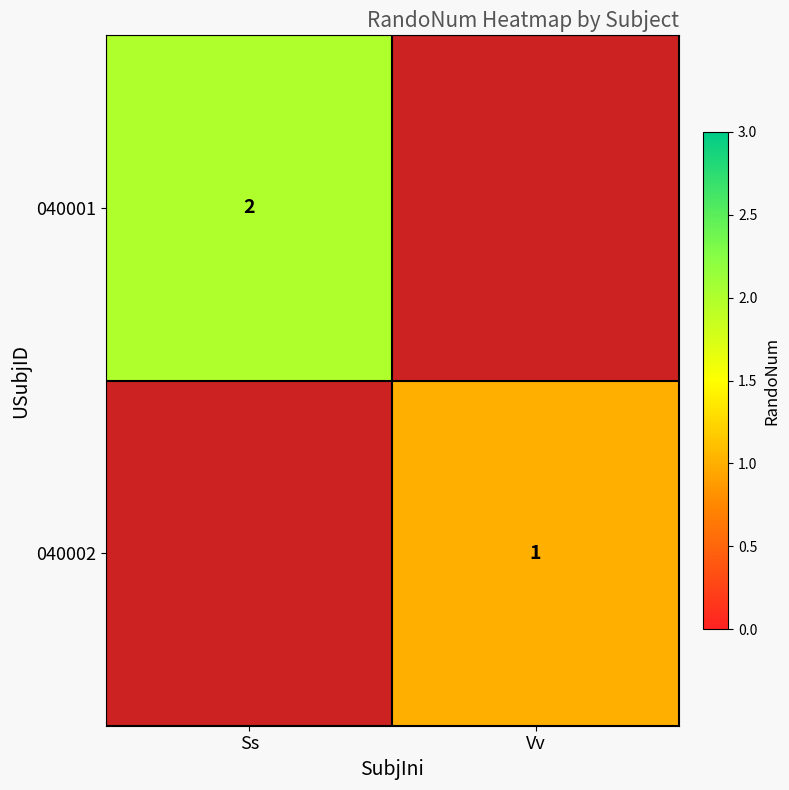

The value of 040001 at Ss is 3. True or false?

False